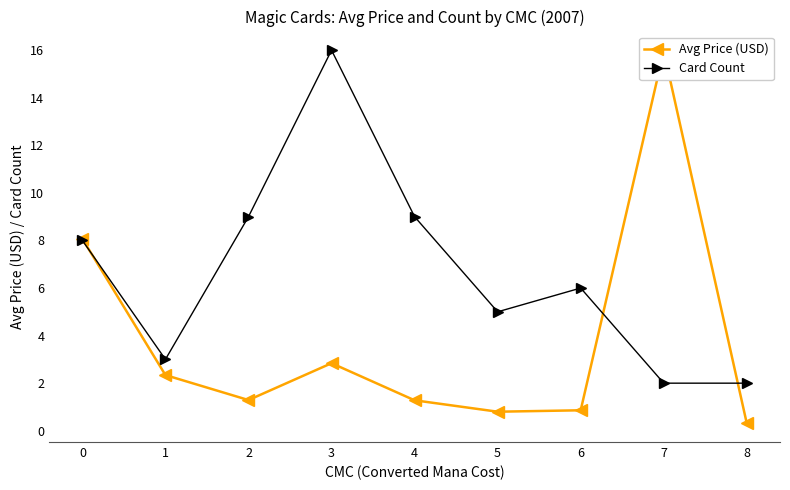

The value of Card Count at 8 is 1. True or false?

False